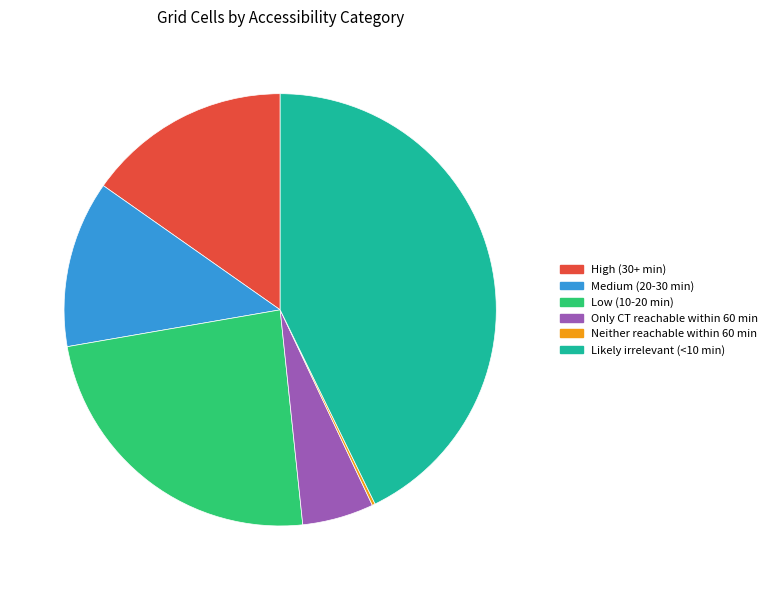

True or false: High (30+ min) accounts for 10% of the total.

False